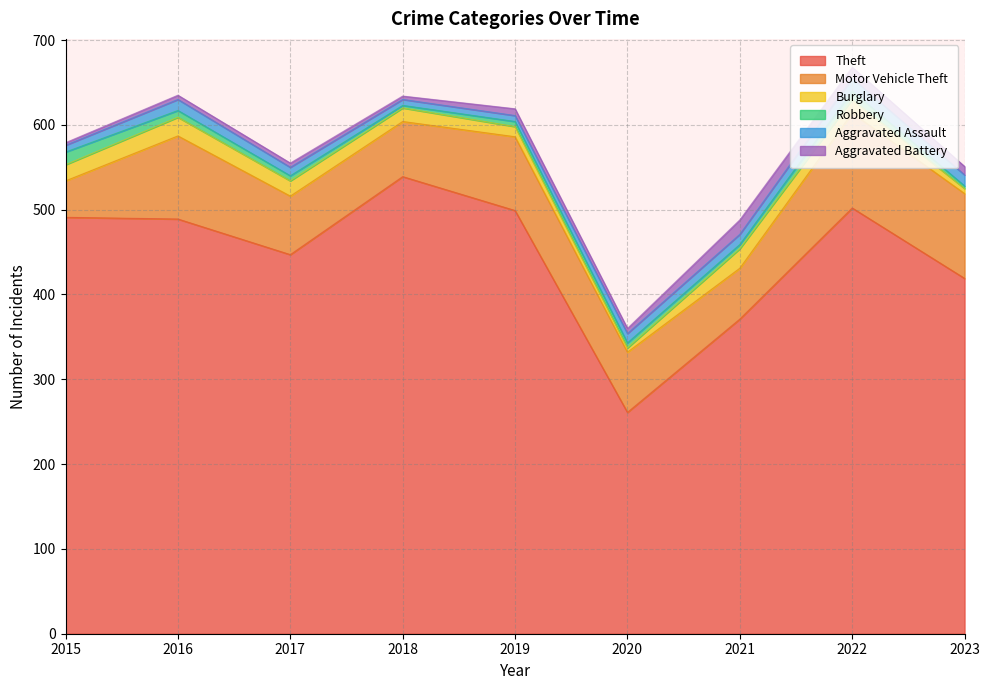

How many intersections are there between Burglary and Aggravated Assault?

3